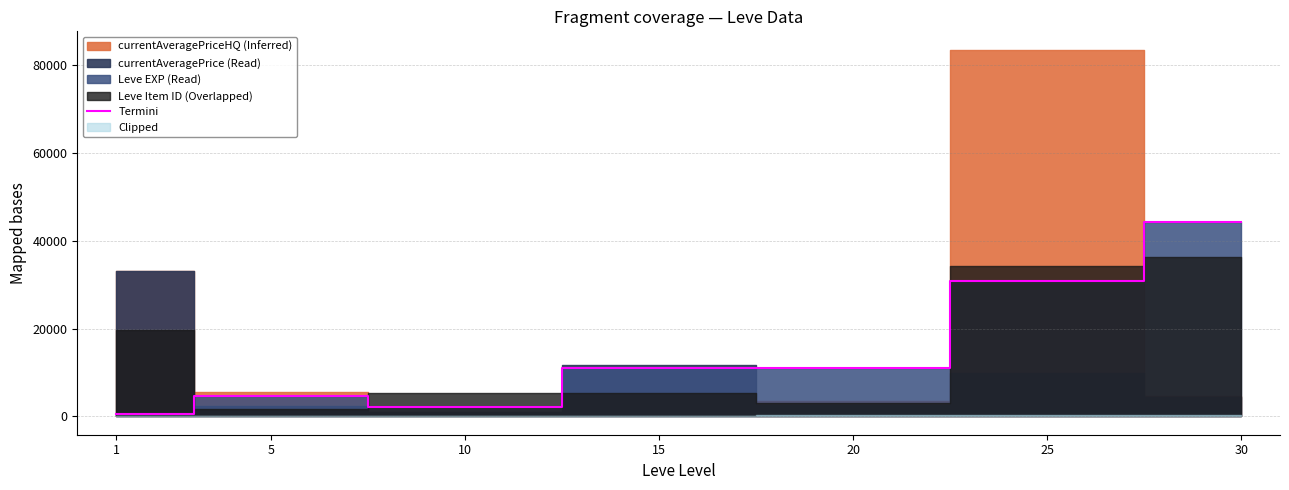

Rank the categories by value from lowest to highest.

1, 10, 5, 20, 15, 25, 30